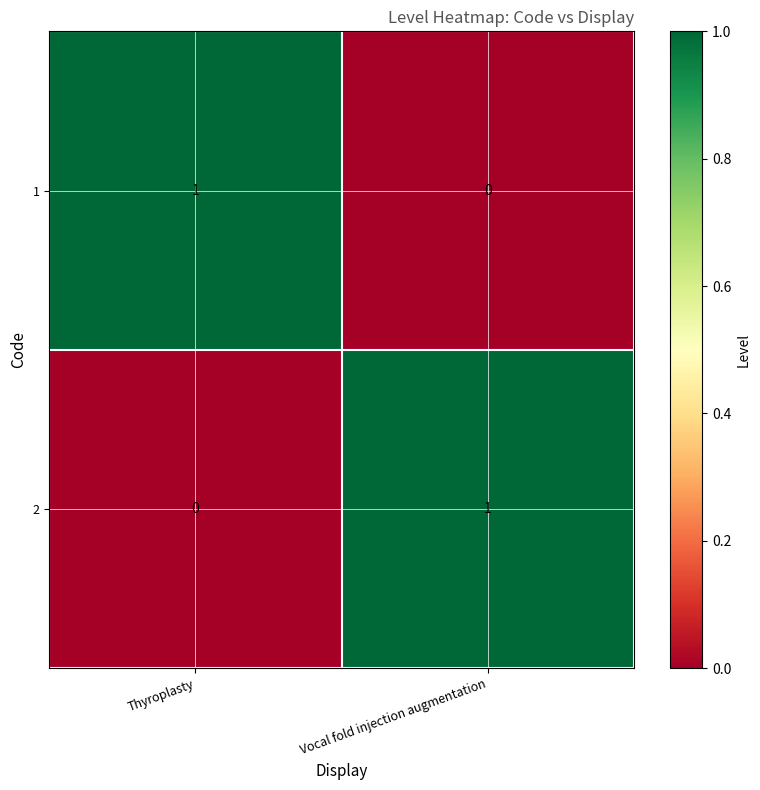

Where is 1 nearest to the value 0?

Vocal fold injection augmentation